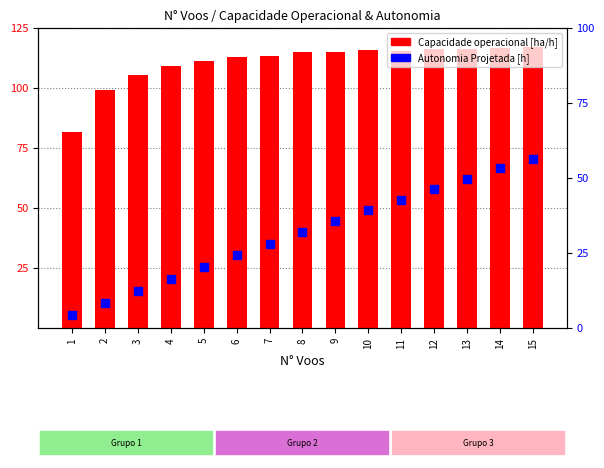

Which series contains the lowest Y value?

Autonomia Projetada [h]